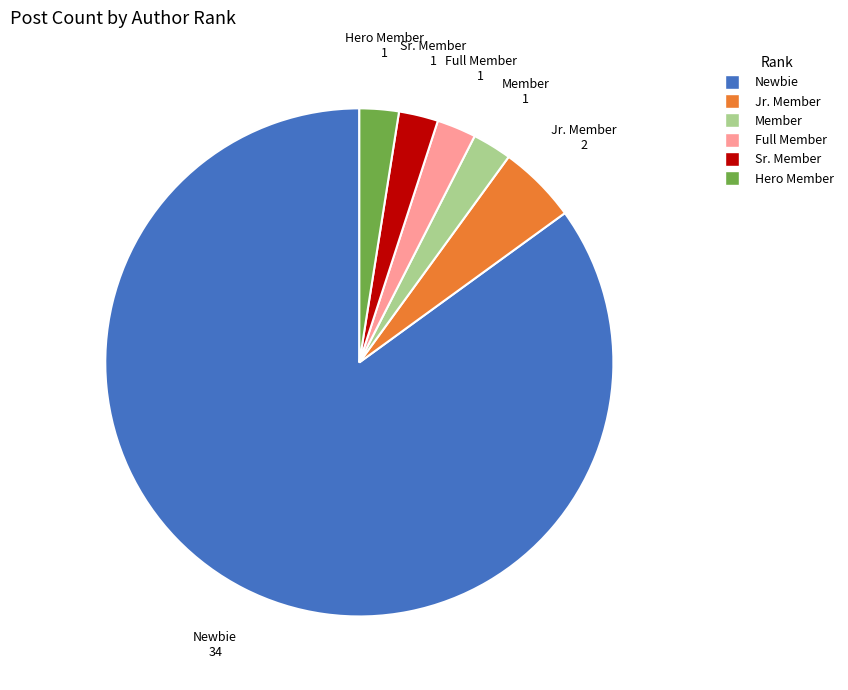

Count the number of slices in the pie.

6